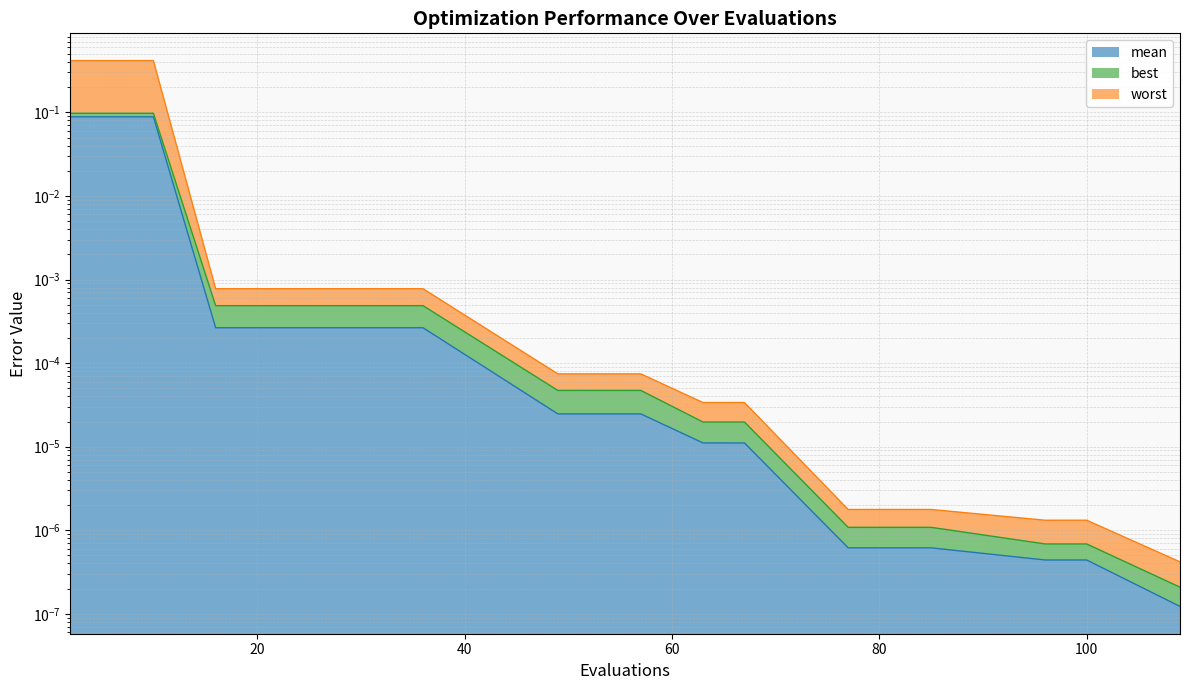

Is the value of mean at 10 greater than the value of worst at 36?

Yes